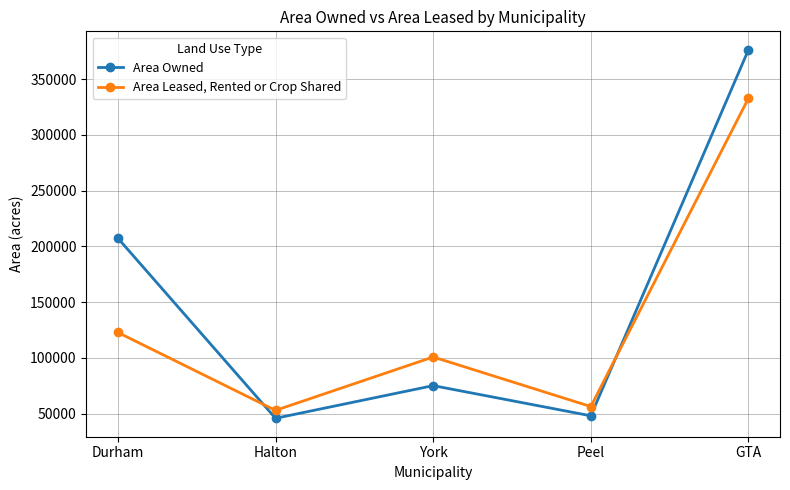

Where is Area Leased, Rented or Crop Shared nearest to the value 192951?

Durham